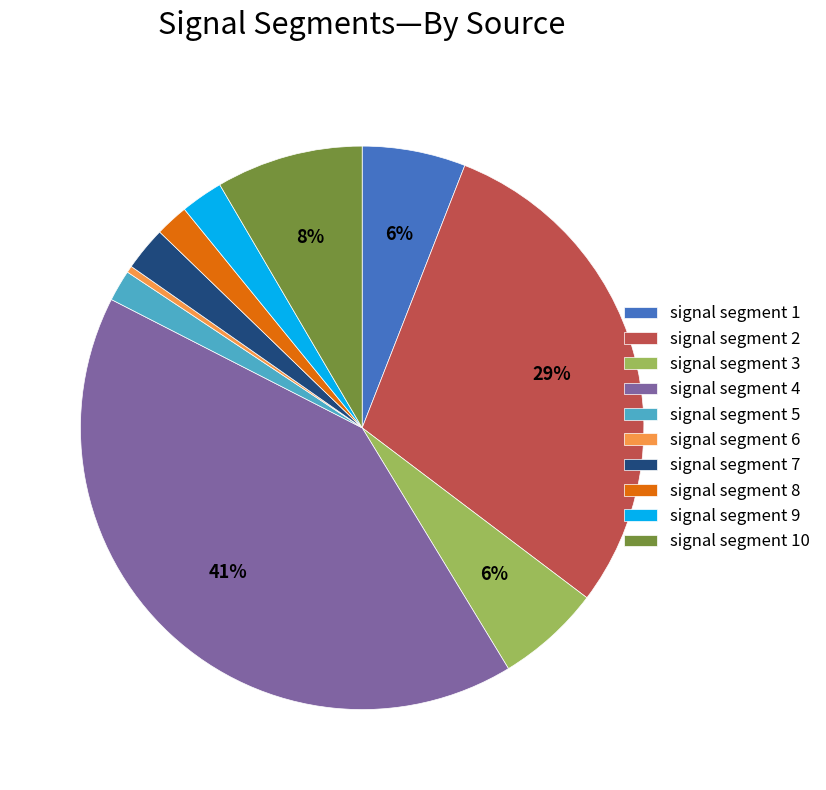

How many segments does this pie chart have?

10